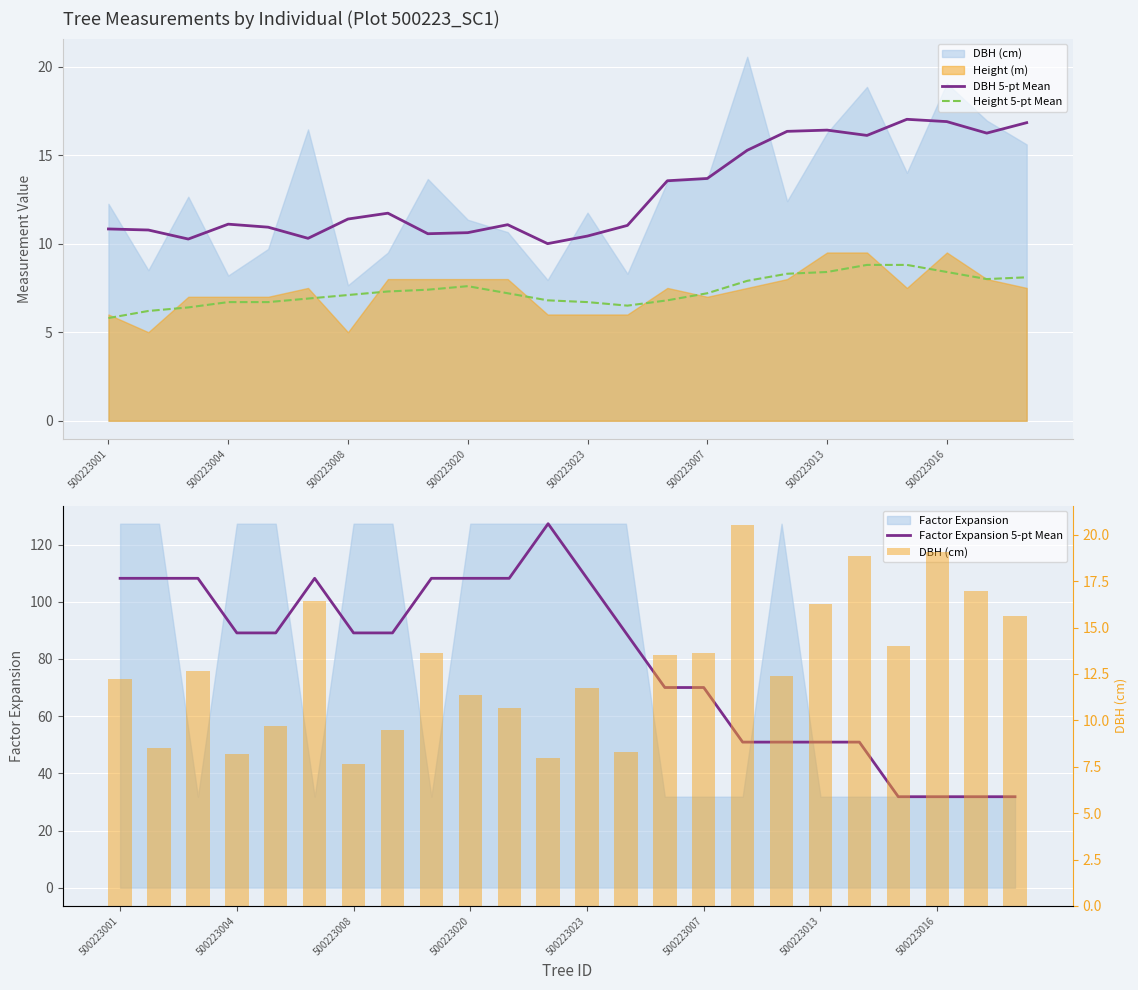

What is the label of the 7th bar from the right?

17